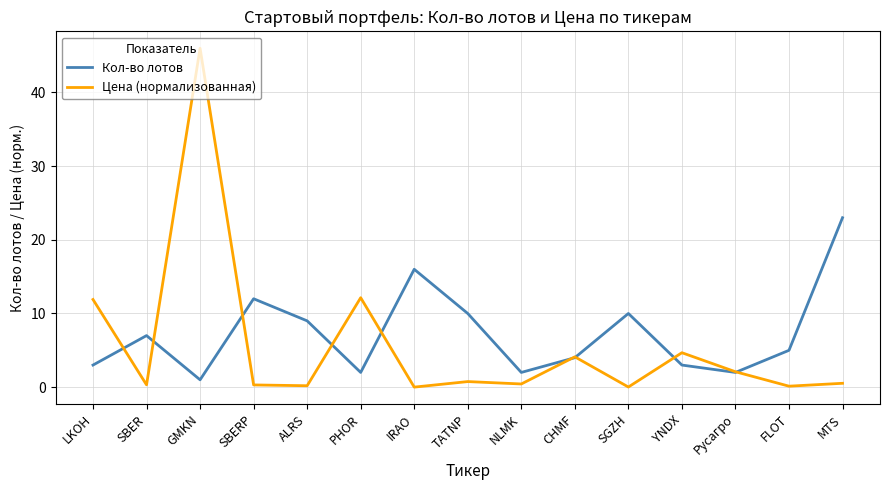

Which category has the highest value in the Кол-во лотов series?

MTS